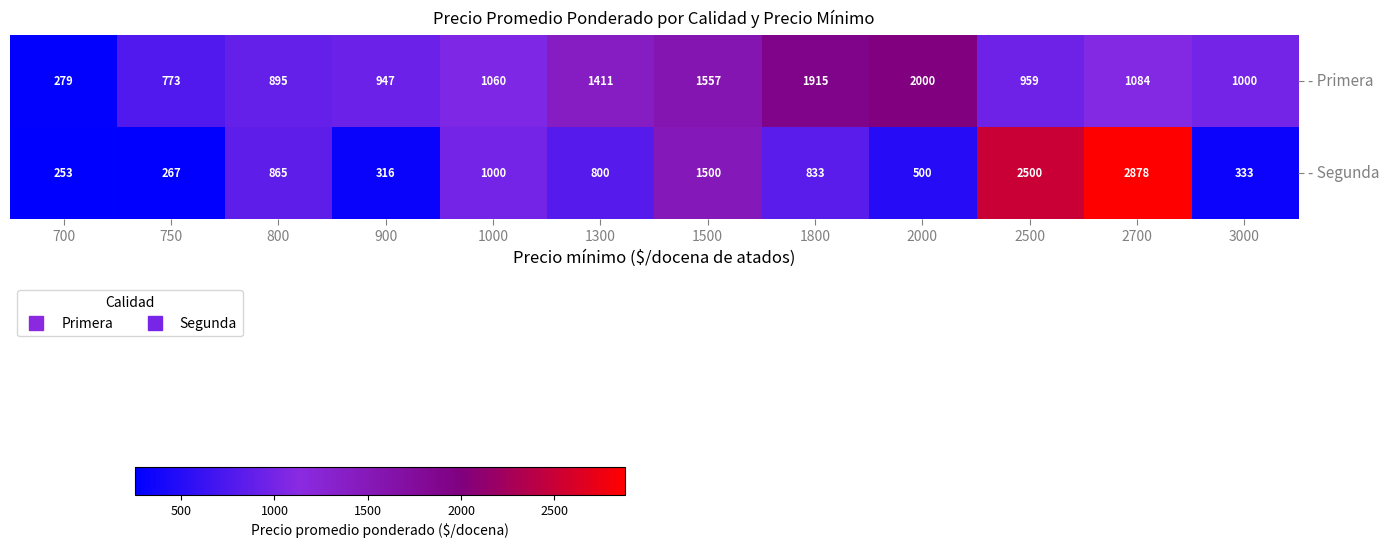

Which label corresponds to the largest value in the chart?

2700